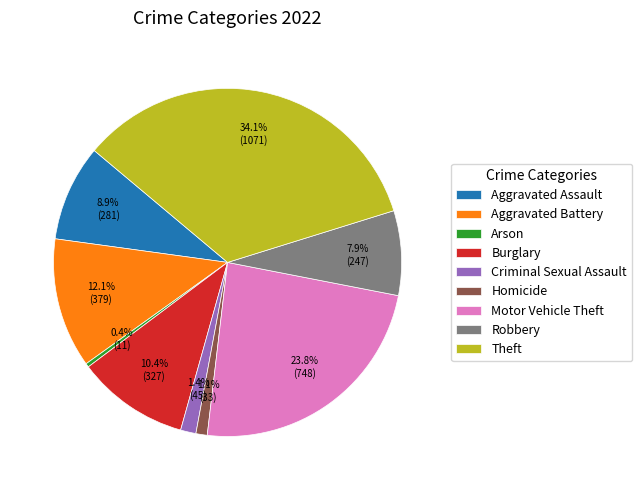

What is the smallest slice in the pie chart?

Arson